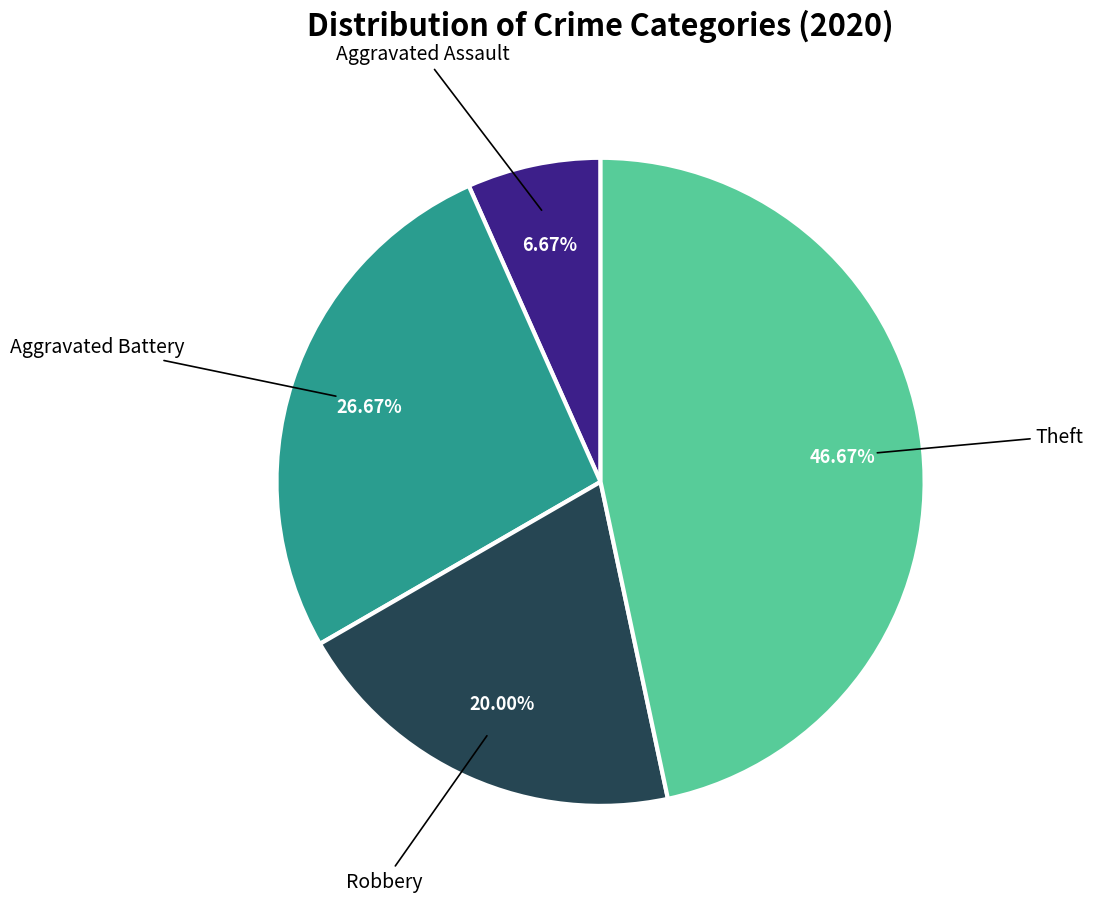

Is there any slice that represents more than half of the pie?

No